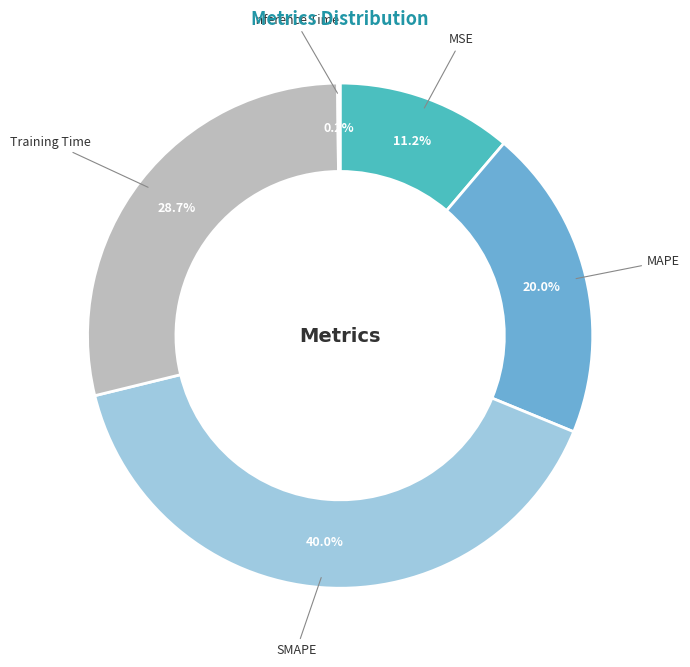

Is there a majority slice in this chart?

No